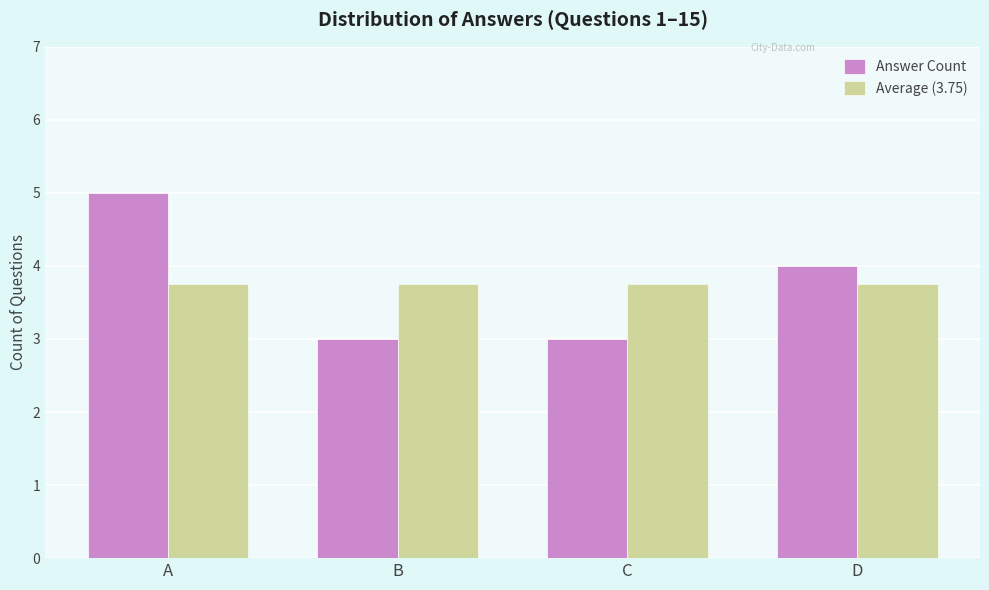

What is the maximum value for Average (3.75)?

3.8